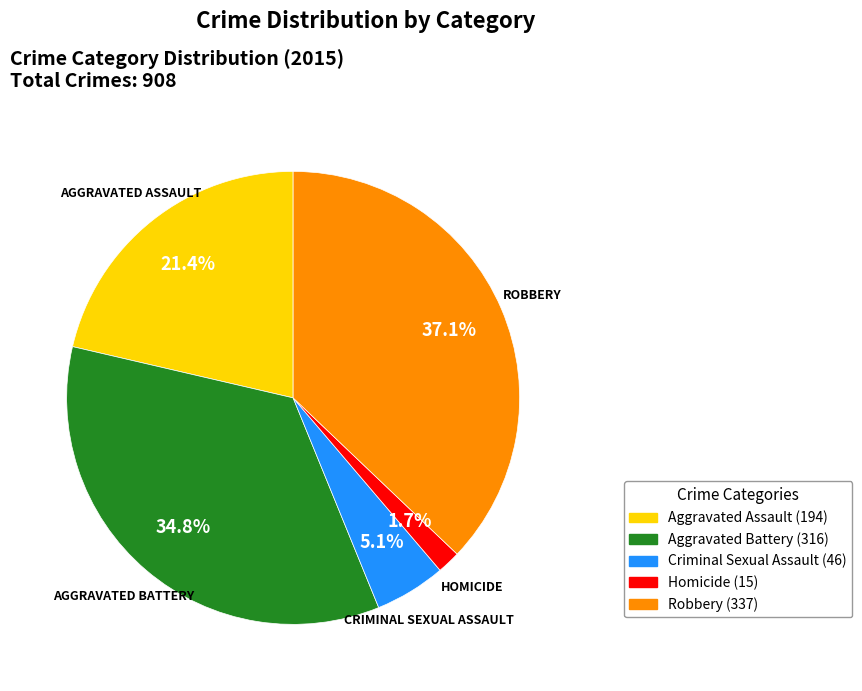

Is Robbery the majority of the pie?

No